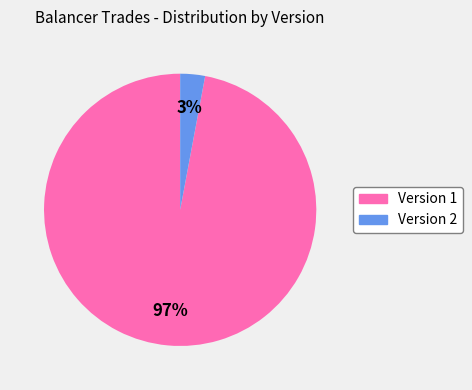

Which slice is the largest?

Version 1